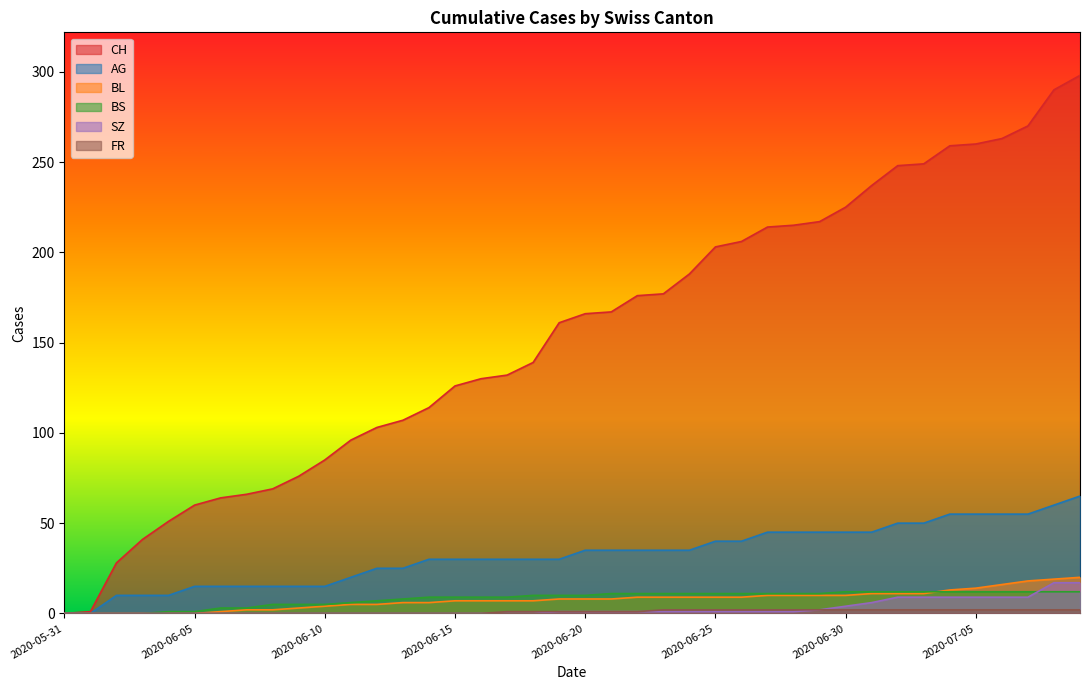

What position from the right is 2020-06-10?

30